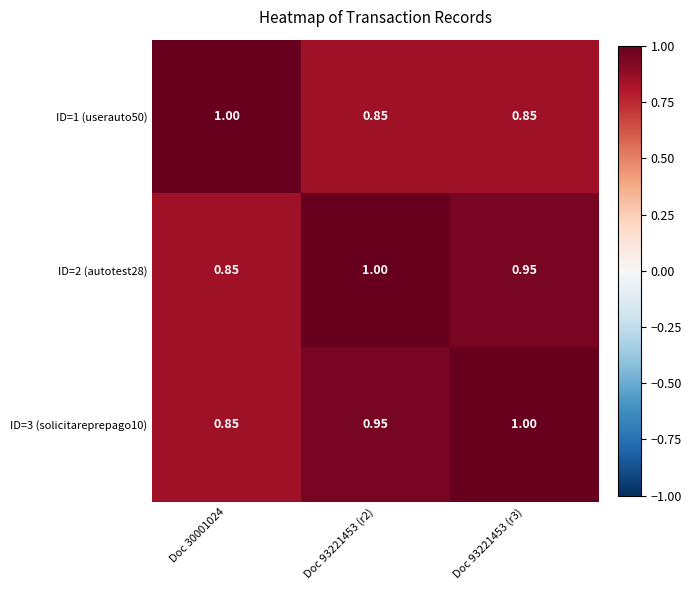

Is the value of ID=3 (solicitareprepago10) at Doc 30001024 greater than the value of ID=1 (userauto50) at Doc 30001024?

No